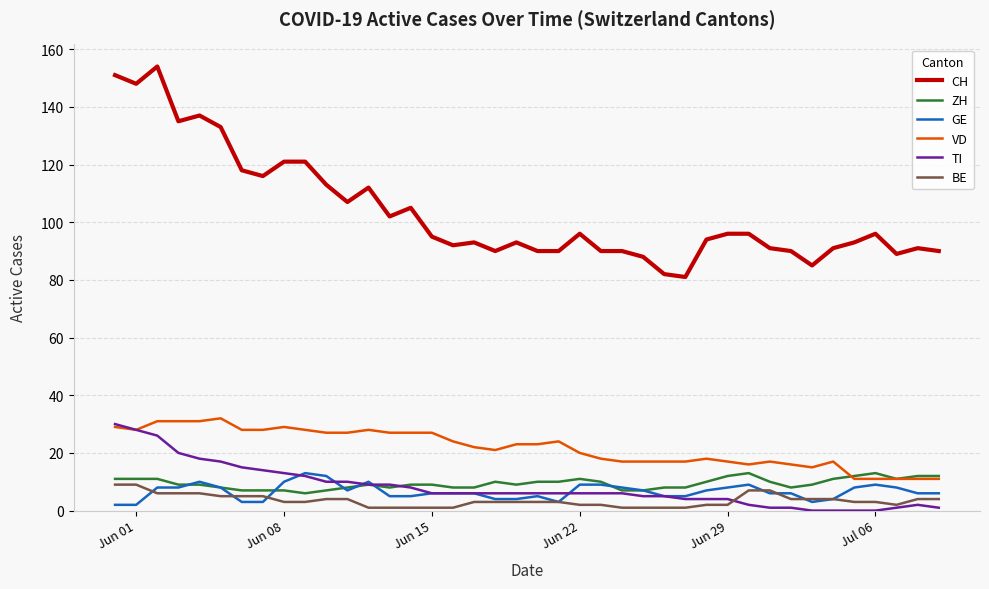

What is the maximum value shown in the chart?

154